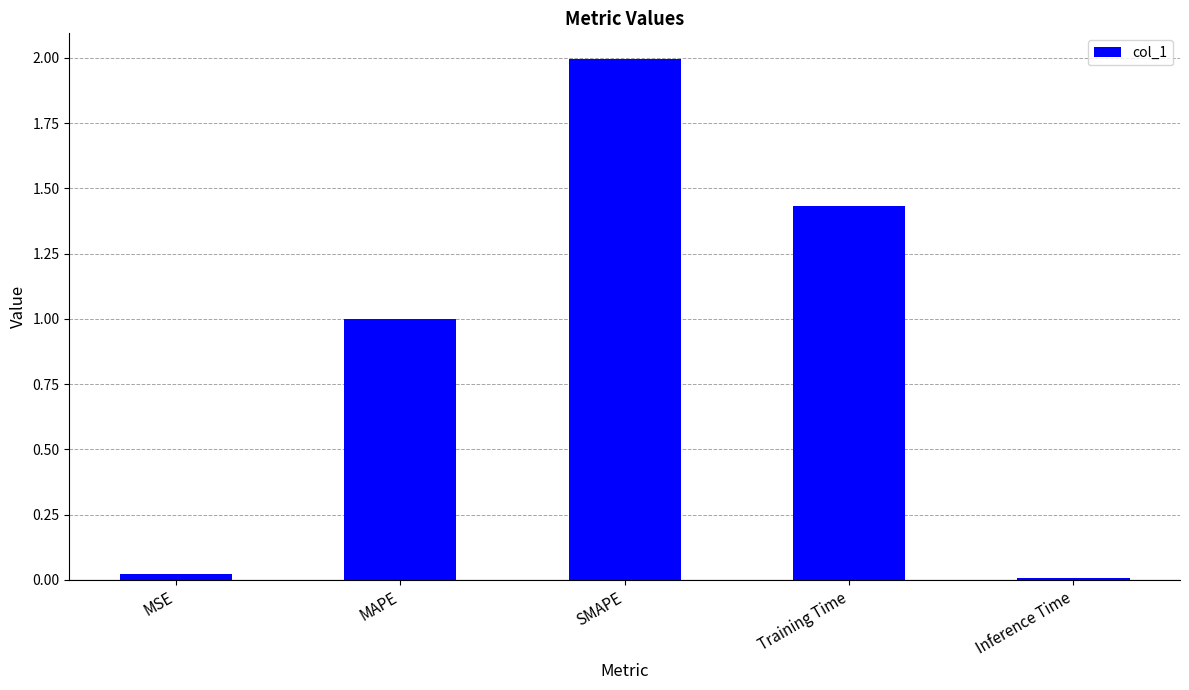

Between Inference Time and Training Time, which is larger?

Training Time